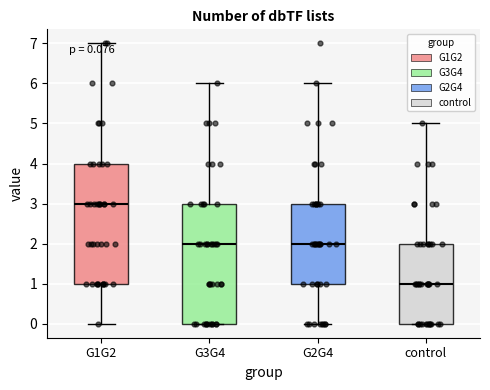

Which box's median line is the lowest?

control